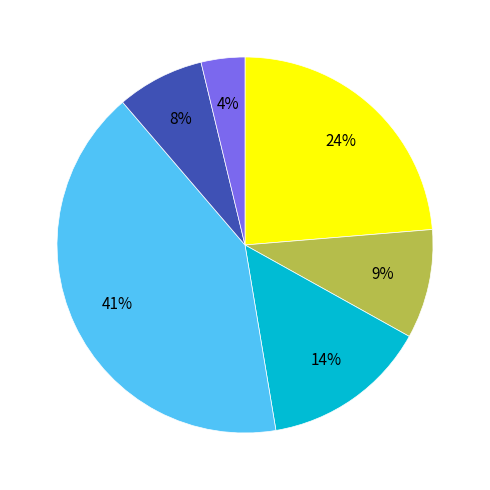

Is there any slice that represents more than half of the pie?

No